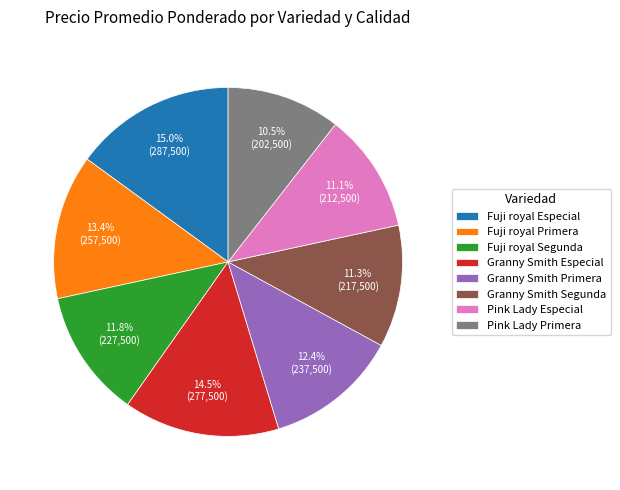

What percentage is the Pink Lady Especial slice, to the nearest percent?

11%